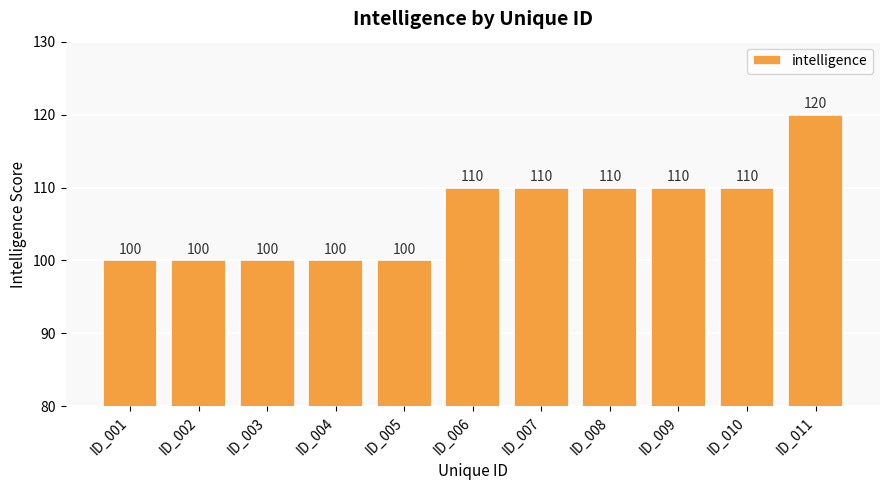

Read the value at ID_002.

100